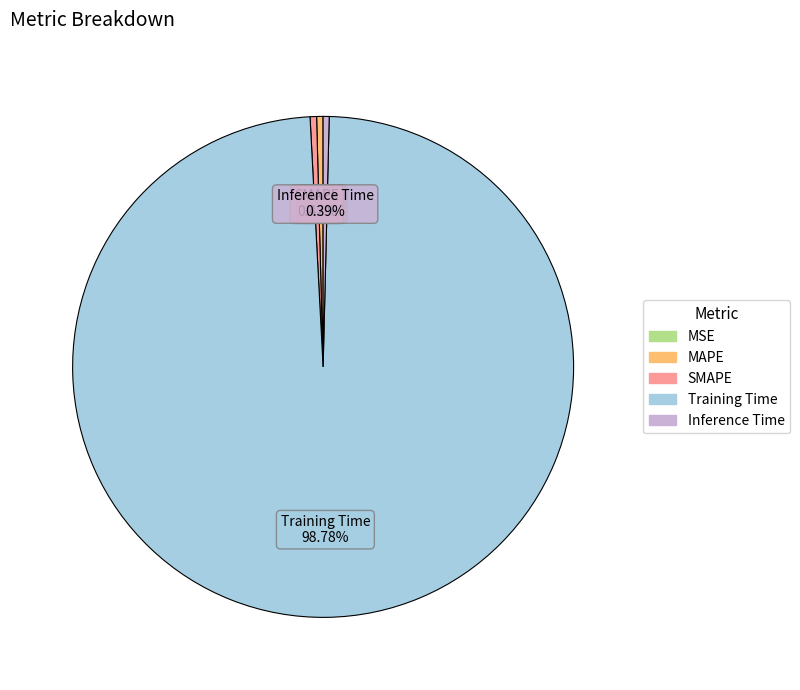

Between SMAPE and Training Time, which is larger?

Training Time